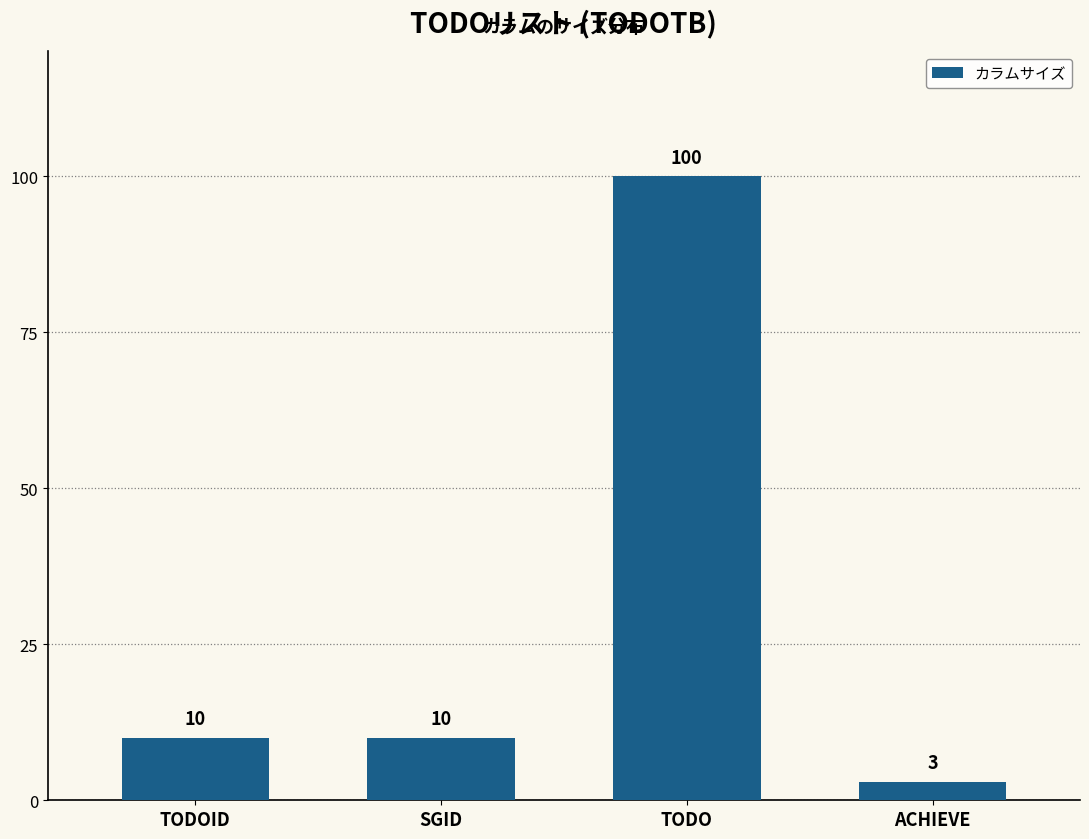

Reading left to right, extract all data points from this chart.

TODOID=10	SGID=10	TODO=100	ACHIEVE=3